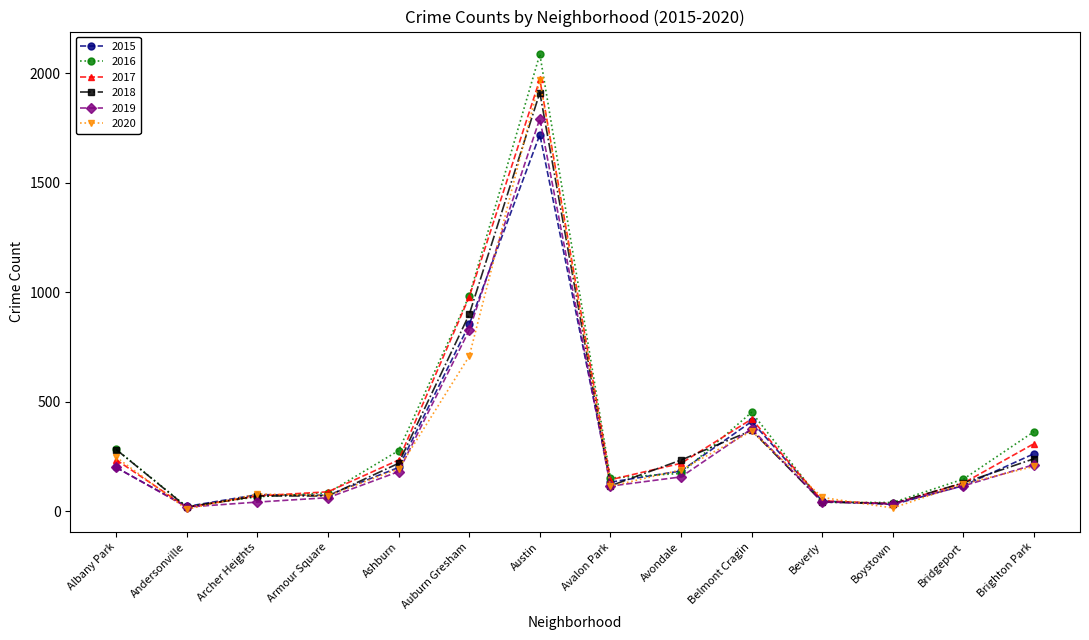

Which label corresponds to the largest value in the chart?

Austin